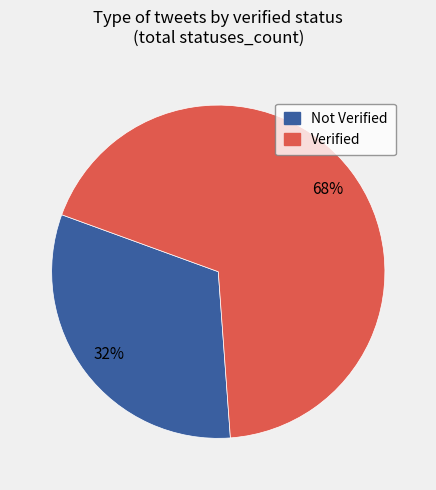

Which has a higher value, Not Verified or Verified?

Verified